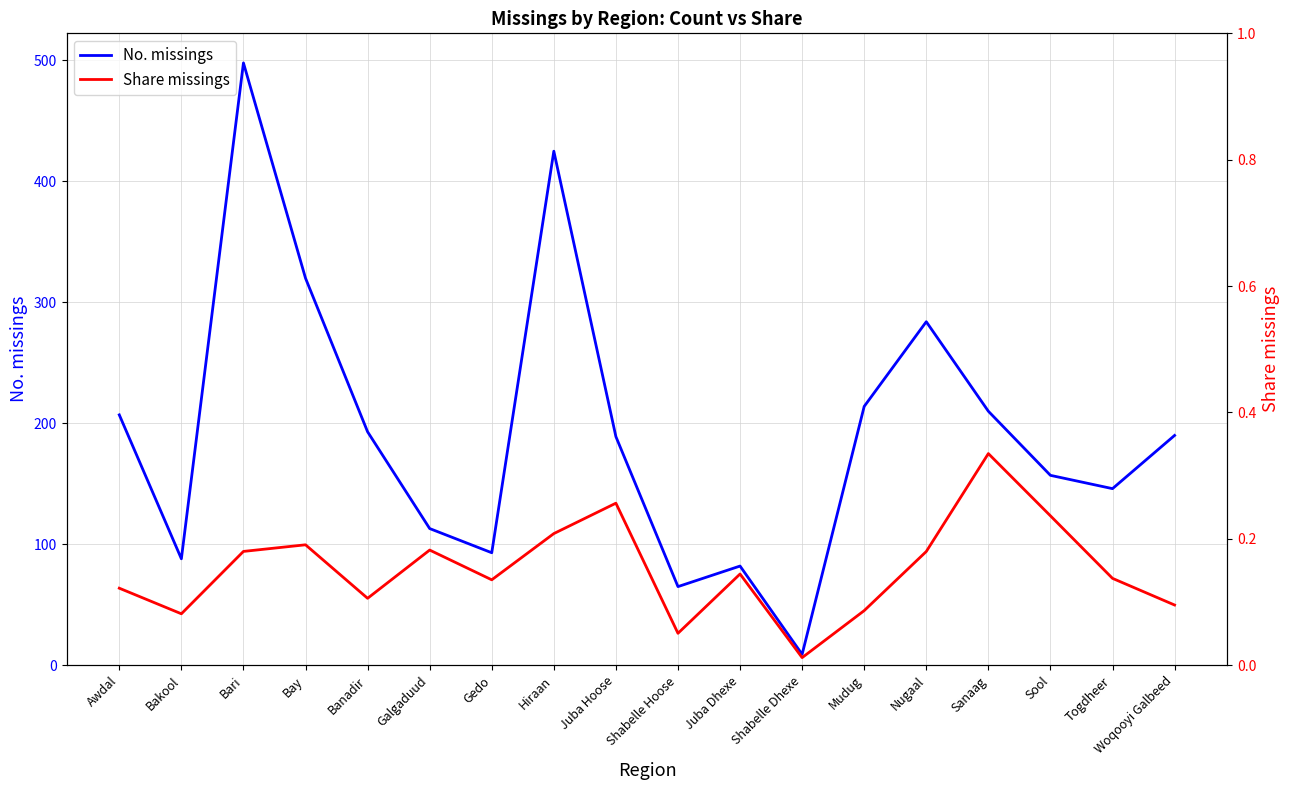

Is it true that Share missings equals 0.5 at Sanaag?

False